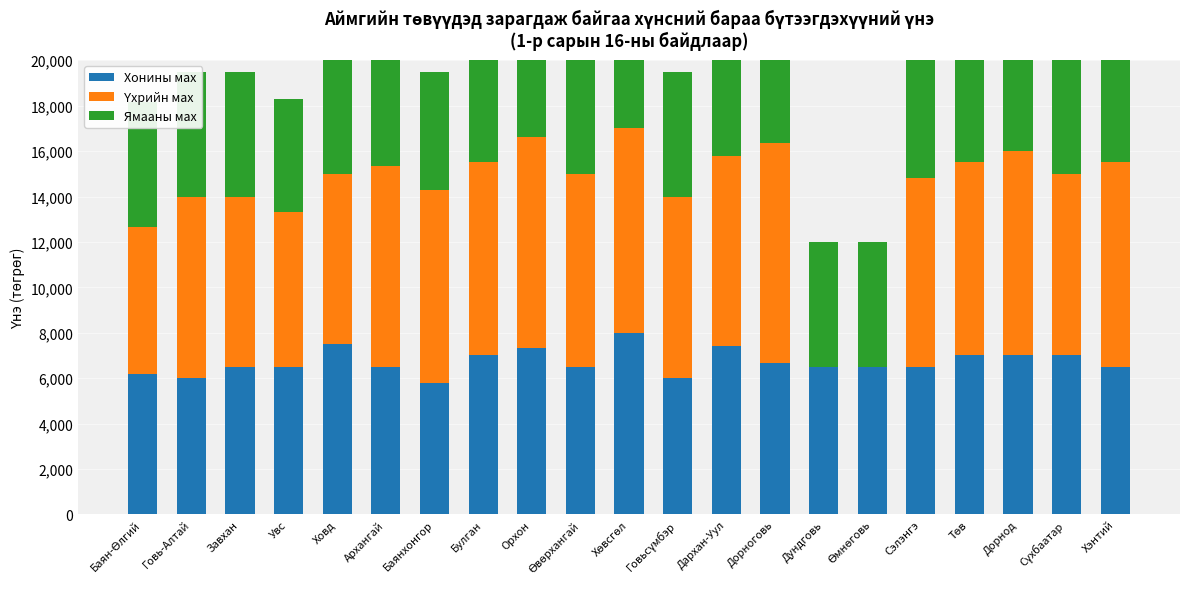

Is the value of Хонины мах at Сэлэнгэ greater than the value of Үхрийн мах at Өвөрхангай?

No